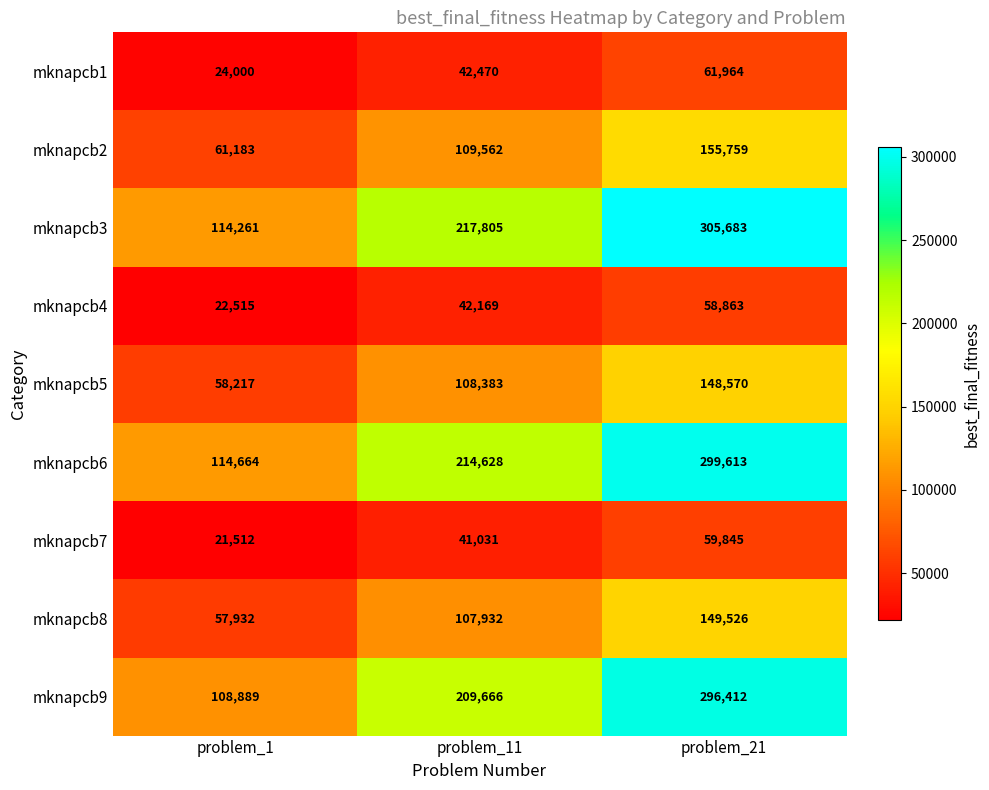

What is the total value across all series at problem_21?

1536235